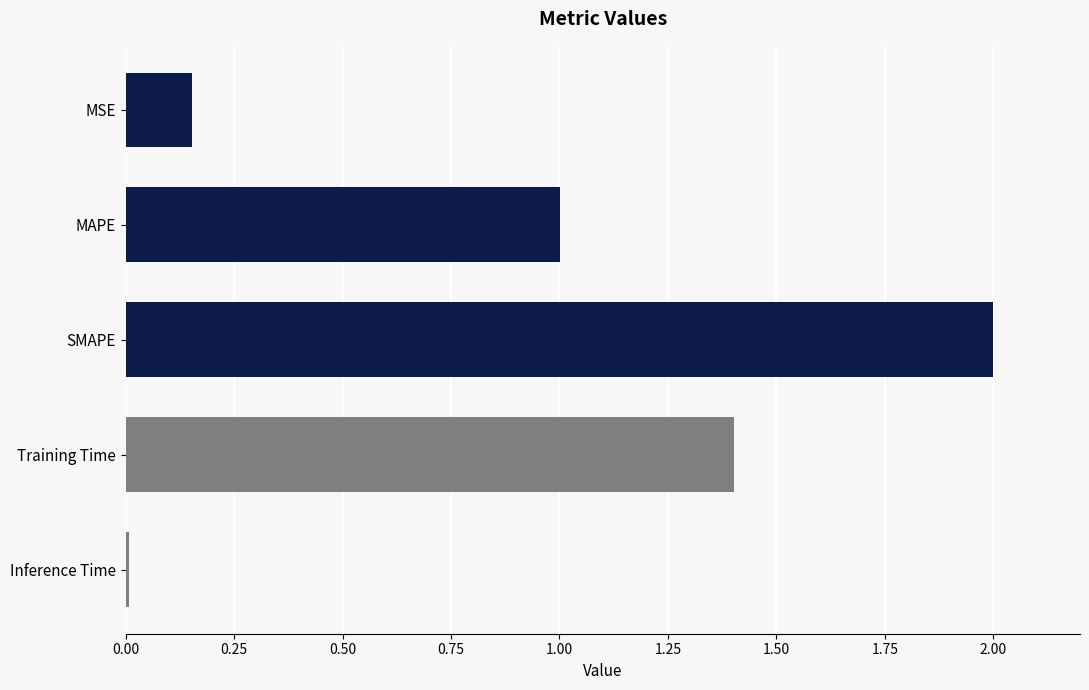

True or false: the data shows 2.3 at Training Time.

False